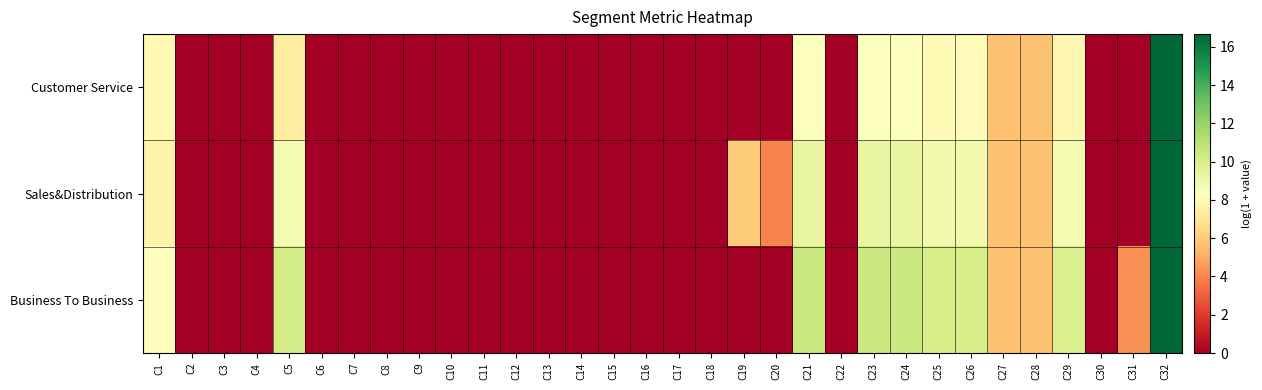

List the series in order of their peak value, highest first.

Customer Service, Sales&Distribution, Business To Business